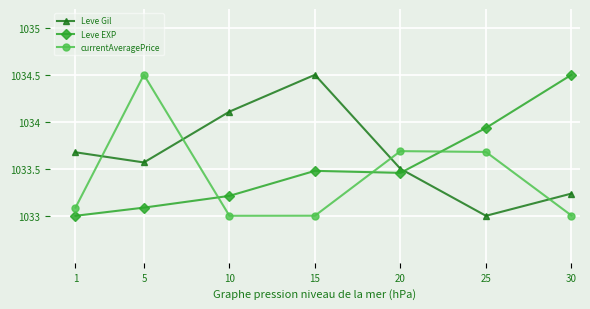

What is the difference between the second highest and second lowest values in the currentAveragePrice series?

0.7